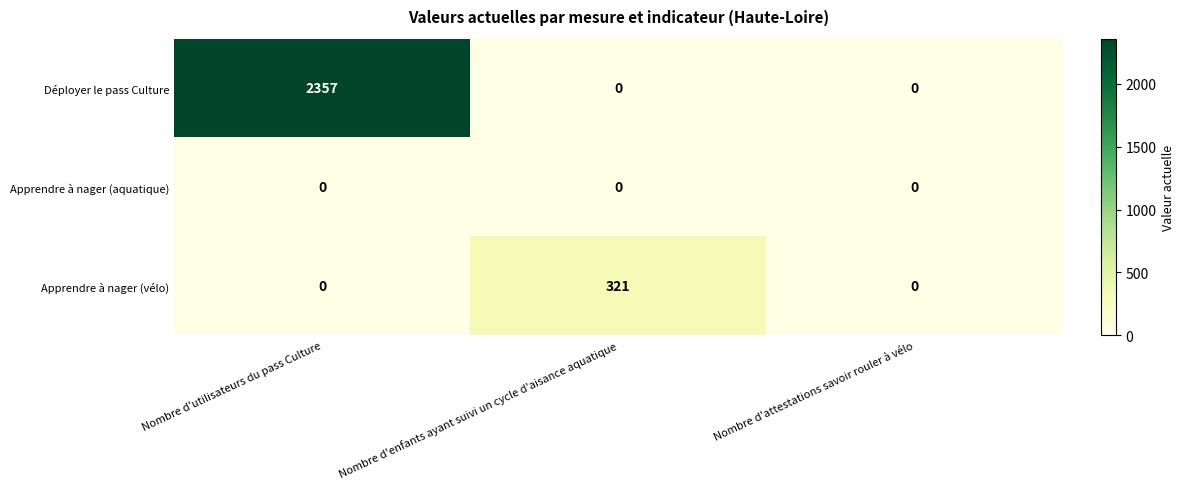

Reading left to right, extract all data points from this chart.

Déployer le pass Culture: Nombre d'utilisateurs du pass Culture=2357	Nombre d'enfants ayant suivi un cycle d'aisance aquatique=0	Nombre d'attestations savoir rouler à vélo=0
Apprendre à nager (aquatique): Nombre d'utilisateurs du pass Culture=0	Nombre d'enfants ayant suivi un cycle d'aisance aquatique=0	Nombre d'attestations savoir rouler à vélo=0
Apprendre à nager (vélo): Nombre d'utilisateurs du pass Culture=0	Nombre d'enfants ayant suivi un cycle d'aisance aquatique=321	Nombre d'attestations savoir rouler à vélo=0